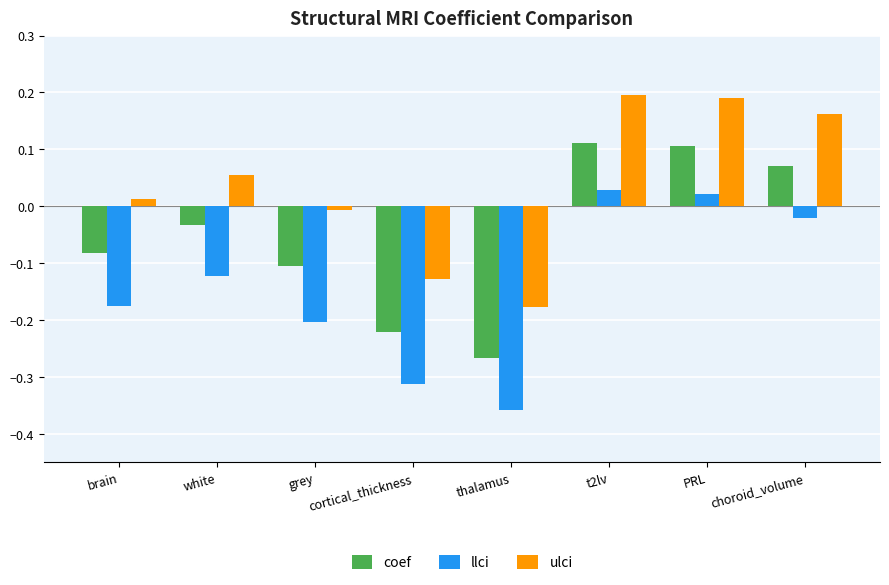

What position from the left is white?

2